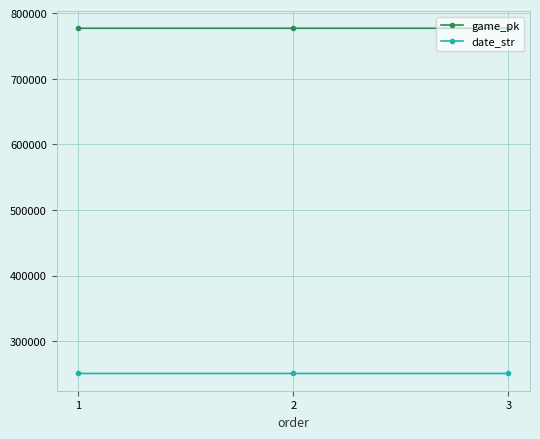

Read the game_pk value at 1.

777024